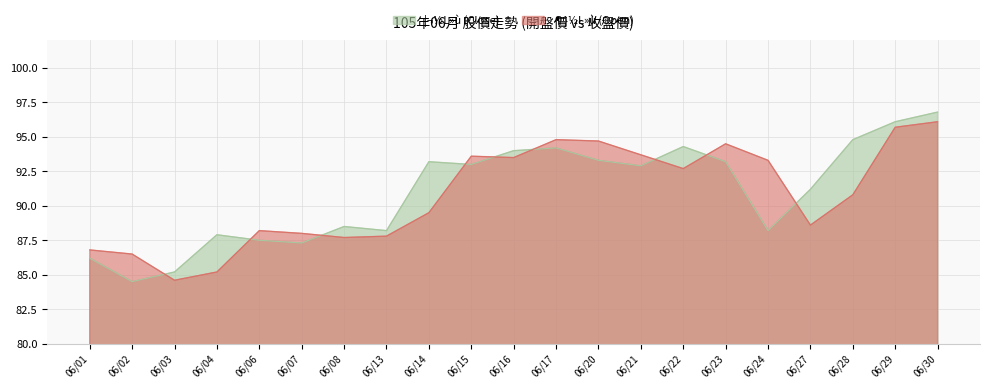

At which category does ¦¬½L»ù (Close) reach its first local valley?

06/02